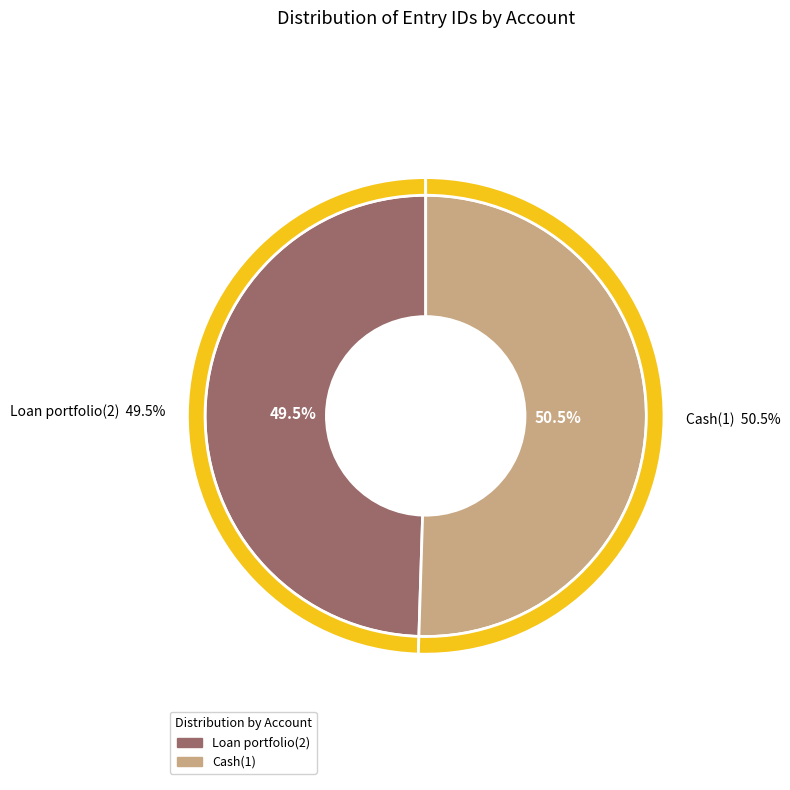

Rank the categories by value from lowest to highest.

Loan portfolio(2), Cash(1)